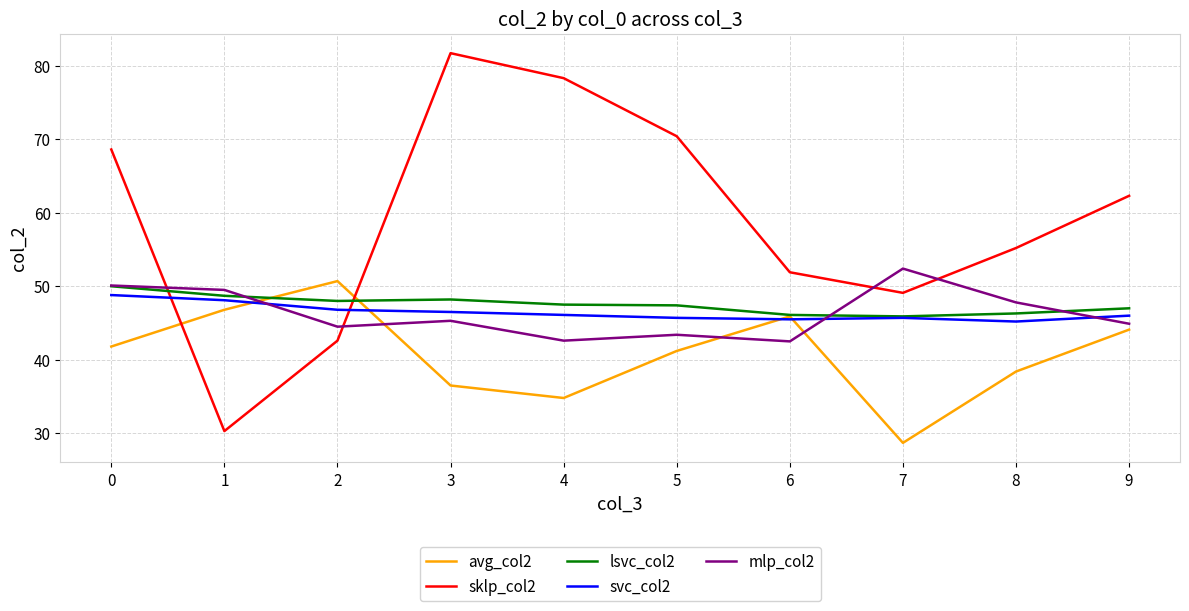

What is the average value of the svc_col2 series?

46.4